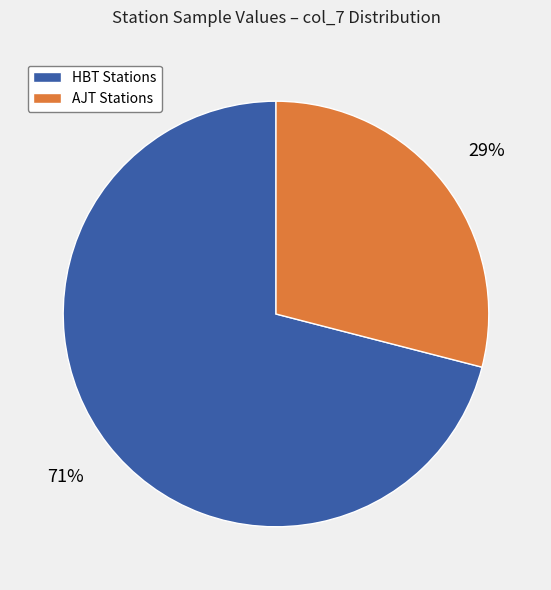

To the nearest percent, what is the difference between the largest and smallest slice percentages?

42%